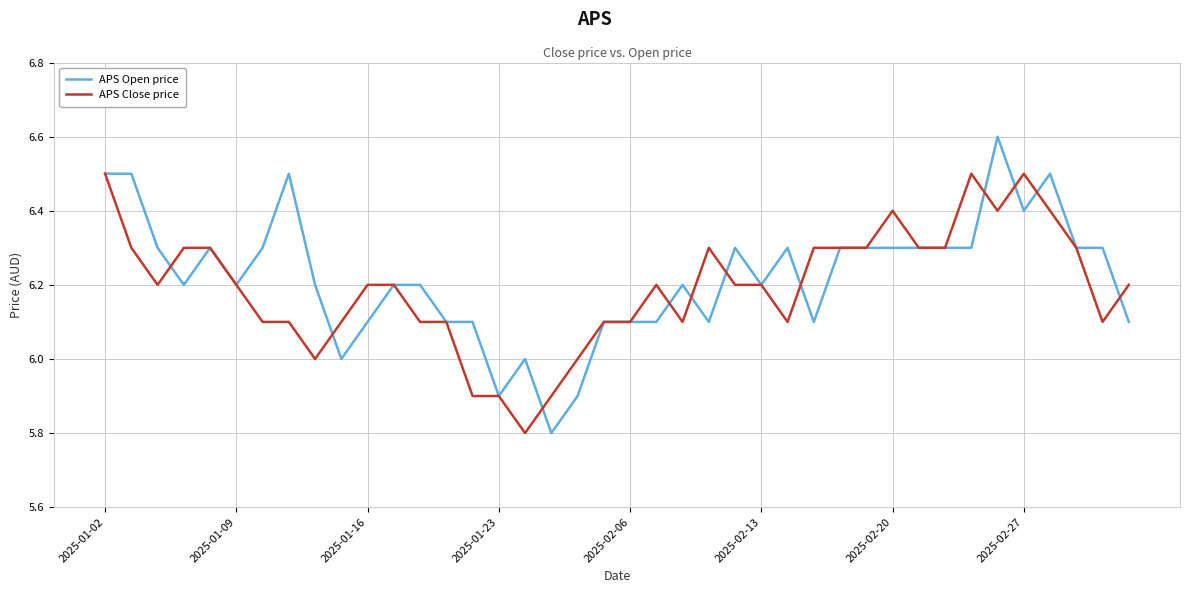

Which series has the largest range (max minus min)?

APS Open price